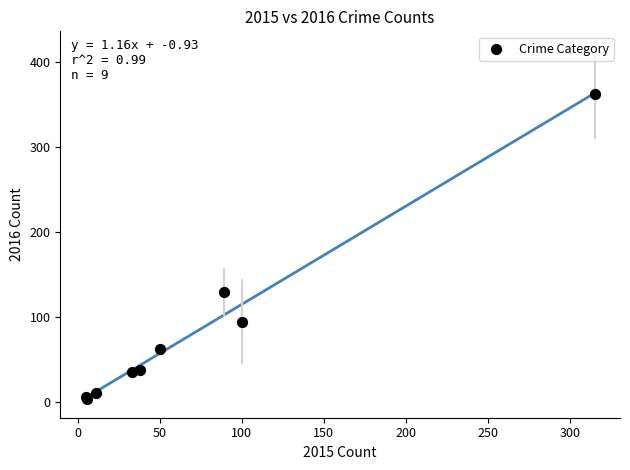

What Y value in the scatter plot is closest to 182?

129